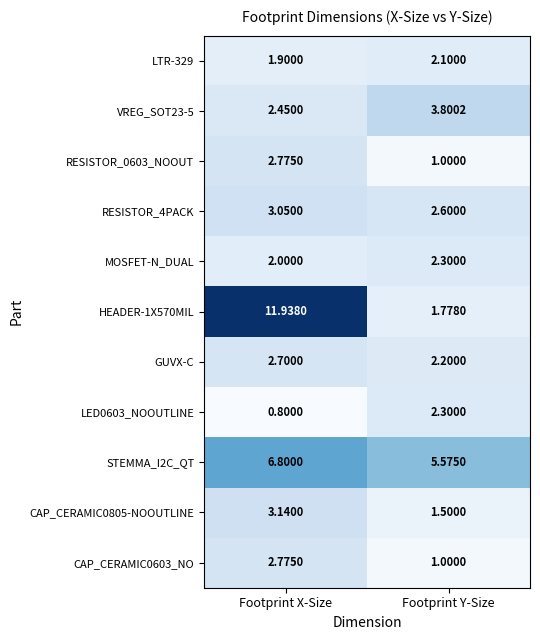

At which category is the sum across all series the highest?

Footprint X-Size